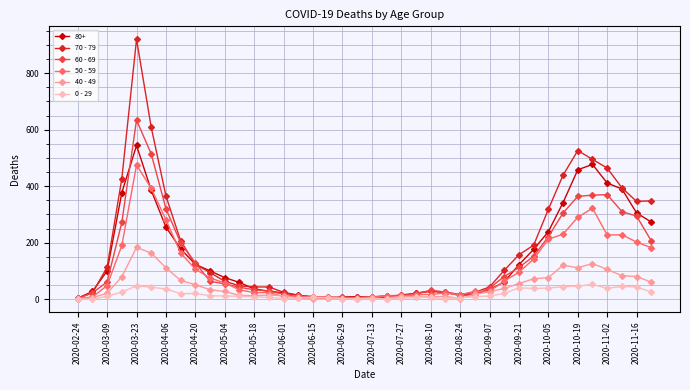

What is the maximum value shown in the chart?

920